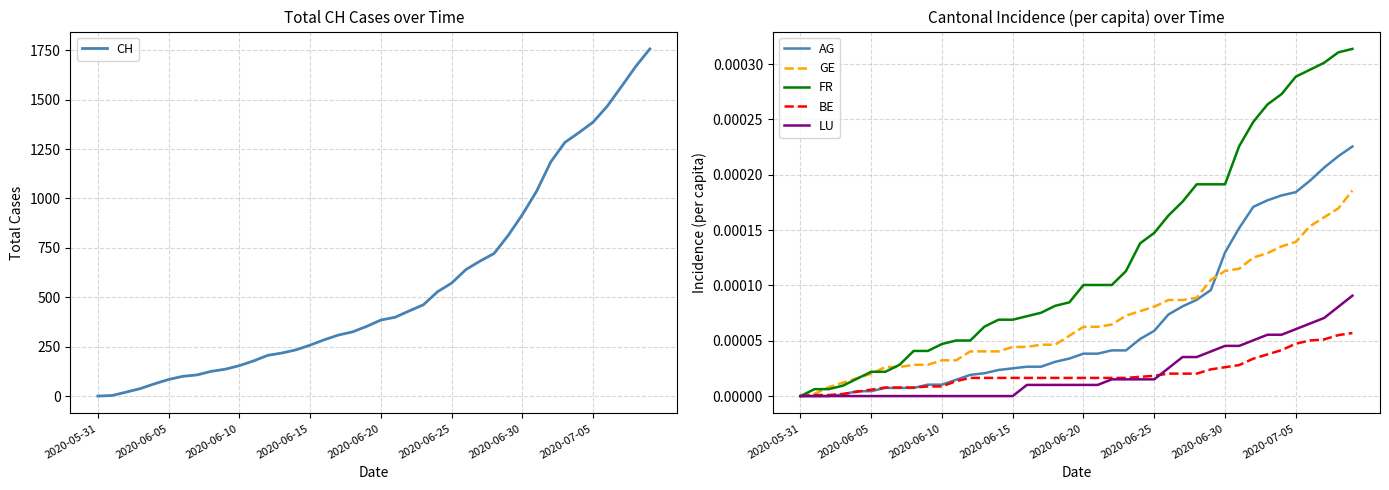

How many positive values does the GE series have?

39